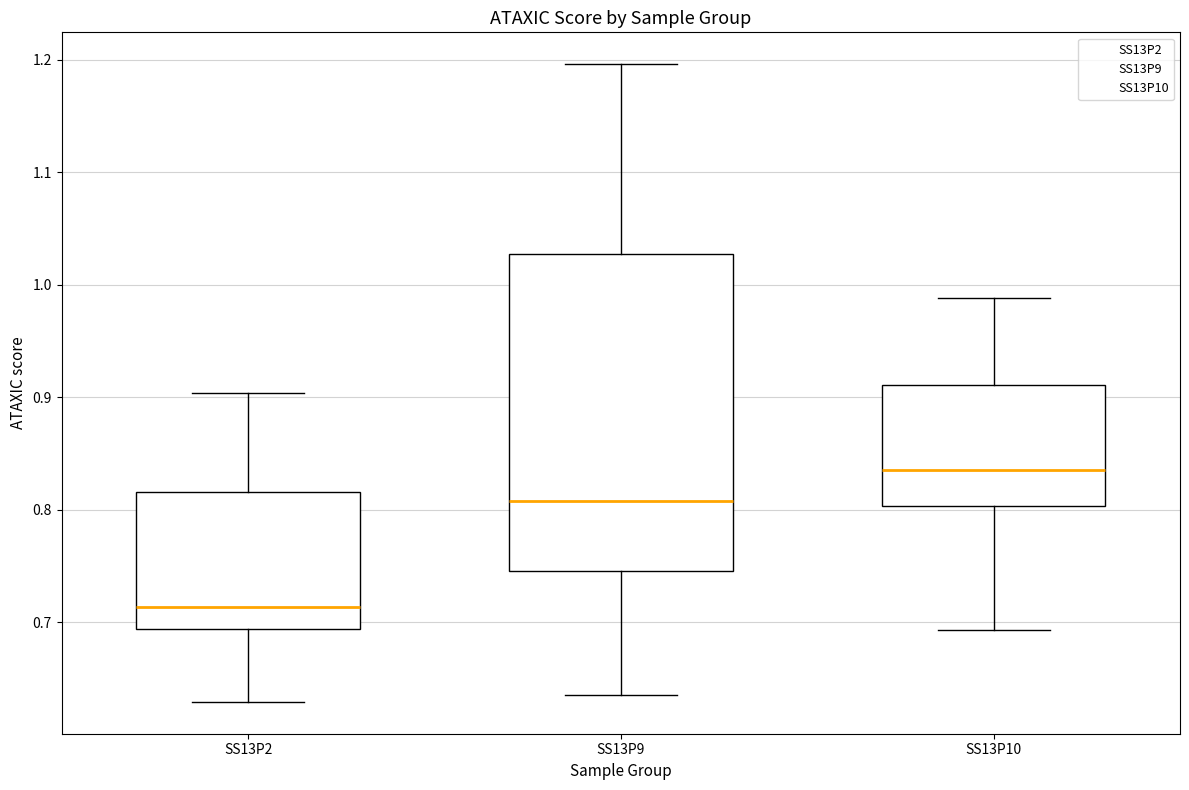

Which box is the tallest, from its lower edge to its upper edge?

SS13P9